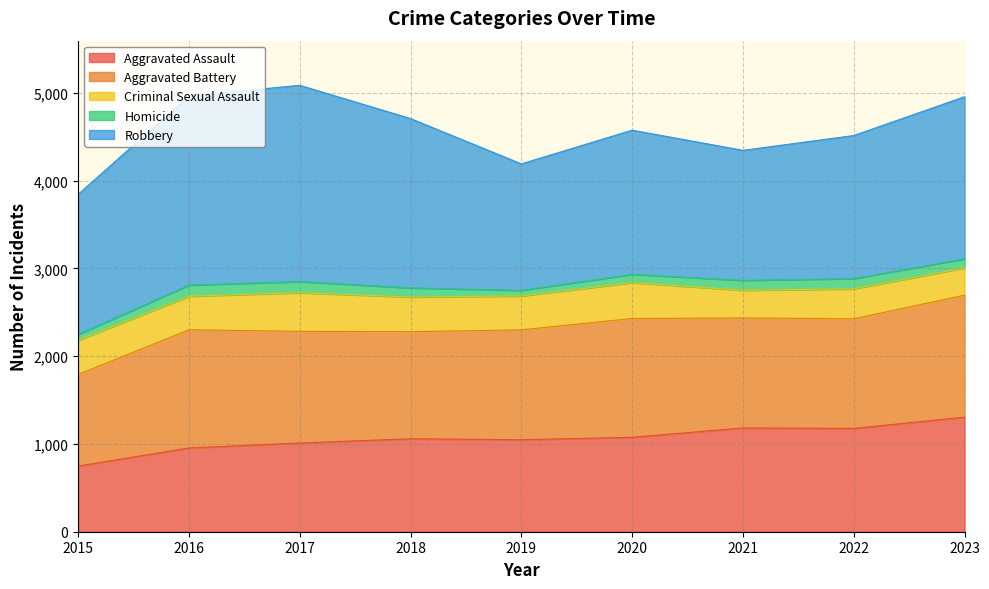

True or false: Homicide and Aggravated Battery intersect in this chart.

False